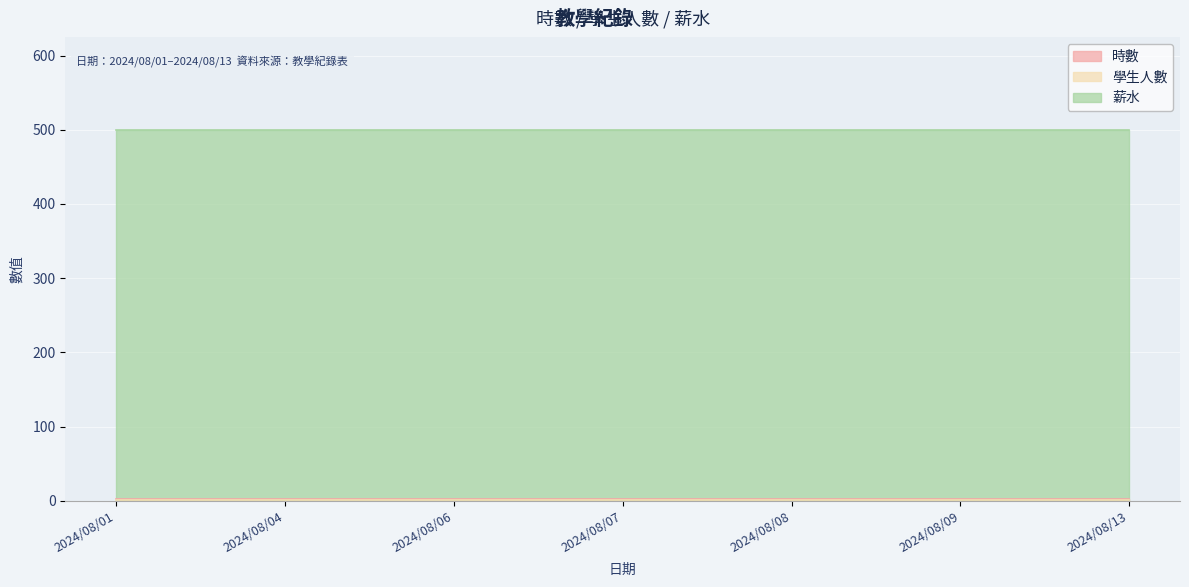

True or false: 學生人數 and 時數 intersect in this chart.

False